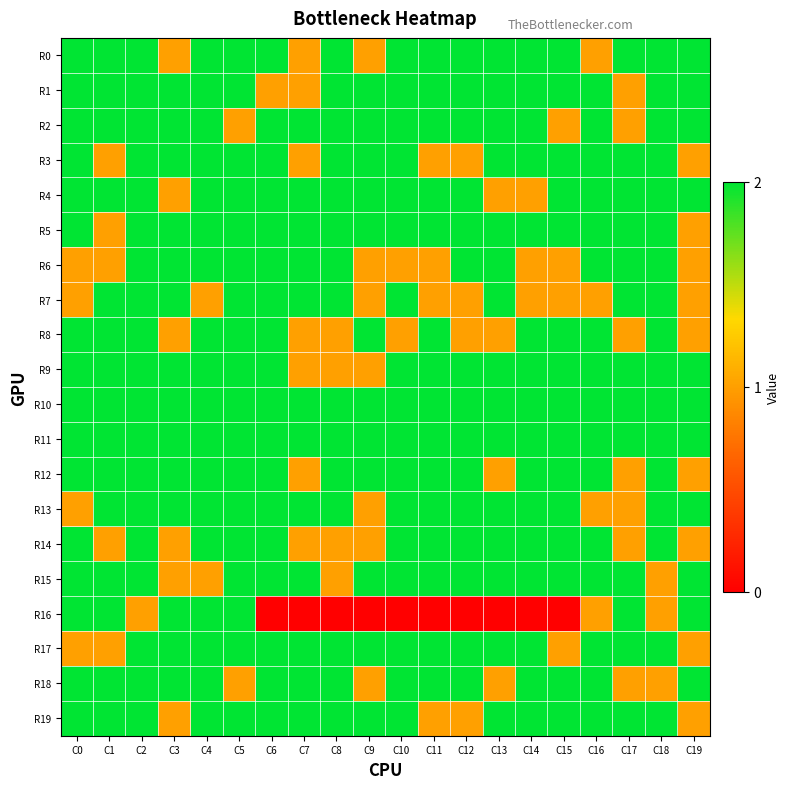

Reading left to right, transcribe all the data shown in this chart.

R0: C0=2	C1=2	C2=2	C3=1	C4=2	C5=2	C6=2	C7=1	C8=2	C9=1	C10=2	C11=2	C12=2	C13=2	C14=2	C15=2	C16=1	C17=2	C18=2	C19=2
R1: C0=2	C1=2	C2=2	C3=2	C4=2	C5=2	C6=1	C7=1	C8=2	C9=2	C10=2	C11=2	C12=2	C13=2	C14=2	C15=2	C16=2	C17=1	C18=2	C19=2
R2: C0=2	C1=2	C2=2	C3=2	C4=2	C5=1	C6=2	C7=2	C8=2	C9=2	C10=2	C11=2	C12=2	C13=2	C14=2	C15=1	C16=2	C17=1	C18=2	C19=2
R3: C0=2	C1=1	C2=2	C3=2	C4=2	C5=2	C6=2	C7=1	C8=2	C9=2	C10=2	C11=1	C12=1	C13=2	C14=2	C15=2	C16=2	C17=2	C18=2	C19=1
R4: C0=2	C1=2	C2=2	C3=1	C4=2	C5=2	C6=2	C7=2	C8=2	C9=2	C10=2	C11=2	C12=2	C13=1	C14=1	C15=2	C16=2	C17=2	C18=2	C19=2
R5: C0=2	C1=1	C2=2	C3=2	C4=2	C5=2	C6=2	C7=2	C8=2	C9=2	C10=2	C11=2	C12=2	C13=2	C14=2	C15=2	C16=2	C17=2	C18=2	C19=1
R6: C0=1	C1=1	C2=2	C3=2	C4=2	C5=2	C6=2	C7=2	C8=2	C9=1	C10=1	C11=1	C12=2	C13=2	C14=1	C15=1	C16=2	C17=2	C18=2	C19=1
R7: C0=1	C1=2	C2=2	C3=2	C4=1	C5=2	C6=2	C7=2	C8=2	C9=1	C10=2	C11=1	C12=1	C13=2	C14=1	C15=1	C16=1	C17=2	C18=2	C19=1
R8: C0=2	C1=2	C2=2	C3=1	C4=2	C5=2	C6=2	C7=1	C8=1	C9=2	C10=1	C11=2	C12=1	C13=1	C14=2	C15=2	C16=2	C17=1	C18=2	C19=1
R9: C0=2	C1=2	C2=2	C3=2	C4=2	C5=2	C6=2	C7=1	C8=1	C9=1	C10=2	C11=2	C12=2	C13=2	C14=2	C15=2	C16=2	C17=2	C18=2	C19=2
R10: C0=2	C1=2	C2=2	C3=2	C4=2	C5=2	C6=2	C7=2	C8=2	C9=2	C10=2	C11=2	C12=2	C13=2	C14=2	C15=2	C16=2	C17=2	C18=2	C19=2
R11: C0=2	C1=2	C2=2	C3=2	C4=2	C5=2	C6=2	C7=2	C8=2	C9=2	C10=2	C11=2	C12=2	C13=2	C14=2	C15=2	C16=2	C17=2	C18=2	C19=2
R12: C0=2	C1=2	C2=2	C3=2	C4=2	C5=2	C6=2	C7=1	C8=2	C9=2	C10=2	C11=2	C12=2	C13=1	C14=2	C15=2	C16=2	C17=1	C18=2	C19=1
R13: C0=1	C1=2	C2=2	C3=2	C4=2	C5=2	C6=2	C7=2	C8=2	C9=1	C10=2	C11=2	C12=2	C13=2	C14=2	C15=2	C16=1	C17=1	C18=2	C19=2
R14: C0=2	C1=1	C2=2	C3=1	C4=2	C5=2	C6=2	C7=1	C8=1	C9=1	C10=2	C11=2	C12=2	C13=2	C14=2	C15=2	C16=2	C17=1	C18=2	C19=1
R15: C0=2	C1=2	C2=2	C3=1	C4=1	C5=2	C6=2	C7=2	C8=1	C9=2	C10=2	C11=2	C12=2	C13=2	C14=2	C15=2	C16=2	C17=2	C18=1	C19=2
R16: C0=2	C1=2	C2=1	C3=2	C4=2	C5=2	C6=0	C7=0	C8=0	C9=0	C10=0	C11=0	C12=0	C13=0	C14=0	C15=0	C16=1	C17=2	C18=1	C19=2
R17: C0=1	C1=1	C2=2	C3=2	C4=2	C5=2	C6=2	C7=2	C8=2	C9=2	C10=2	C11=2	C12=2	C13=2	C14=2	C15=1	C16=2	C17=2	C18=2	C19=1
R18: C0=2	C1=2	C2=2	C3=2	C4=2	C5=1	C6=2	C7=2	C8=2	C9=1	C10=2	C11=2	C12=2	C13=1	C14=2	C15=2	C16=2	C17=1	C18=1	C19=2
R19: C0=2	C1=2	C2=2	C3=1	C4=2	C5=2	C6=2	C7=2	C8=2	C9=2	C10=2	C11=1	C12=1	C13=2	C14=2	C15=2	C16=2	C17=2	C18=2	C19=1